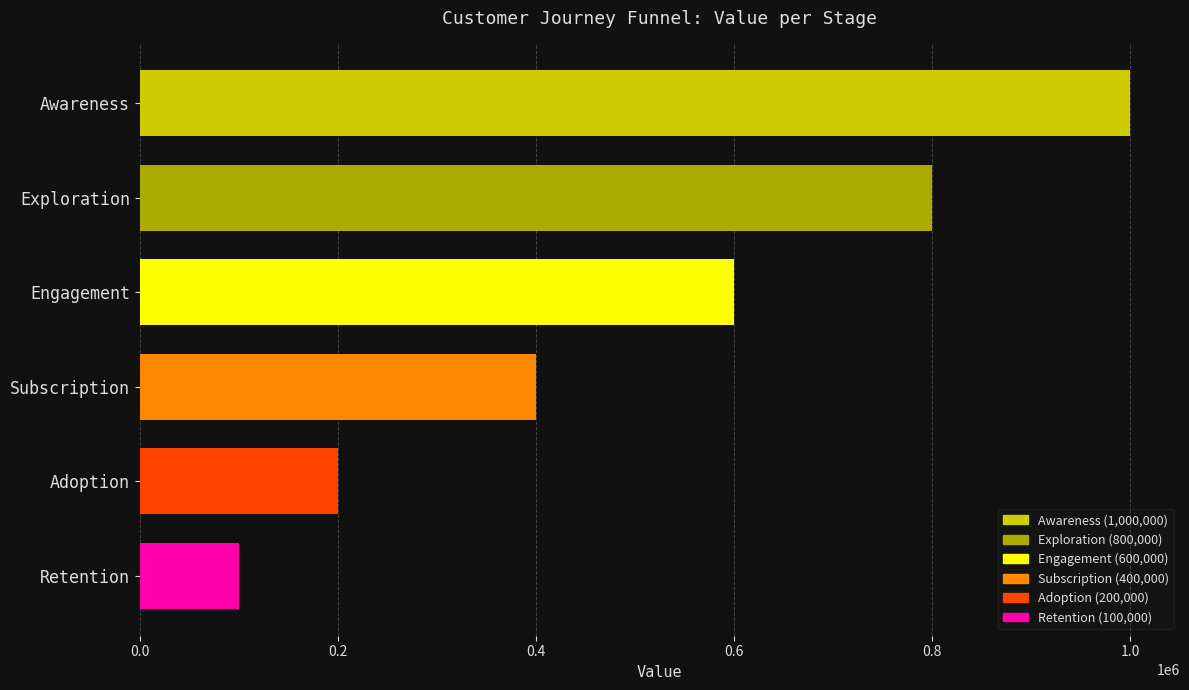

Reading top to bottom, extract all data points from this chart.

Awareness=1000000	Exploration=800000	Engagement=600000	Subscription=400000	Adoption=200000	Retention=100000